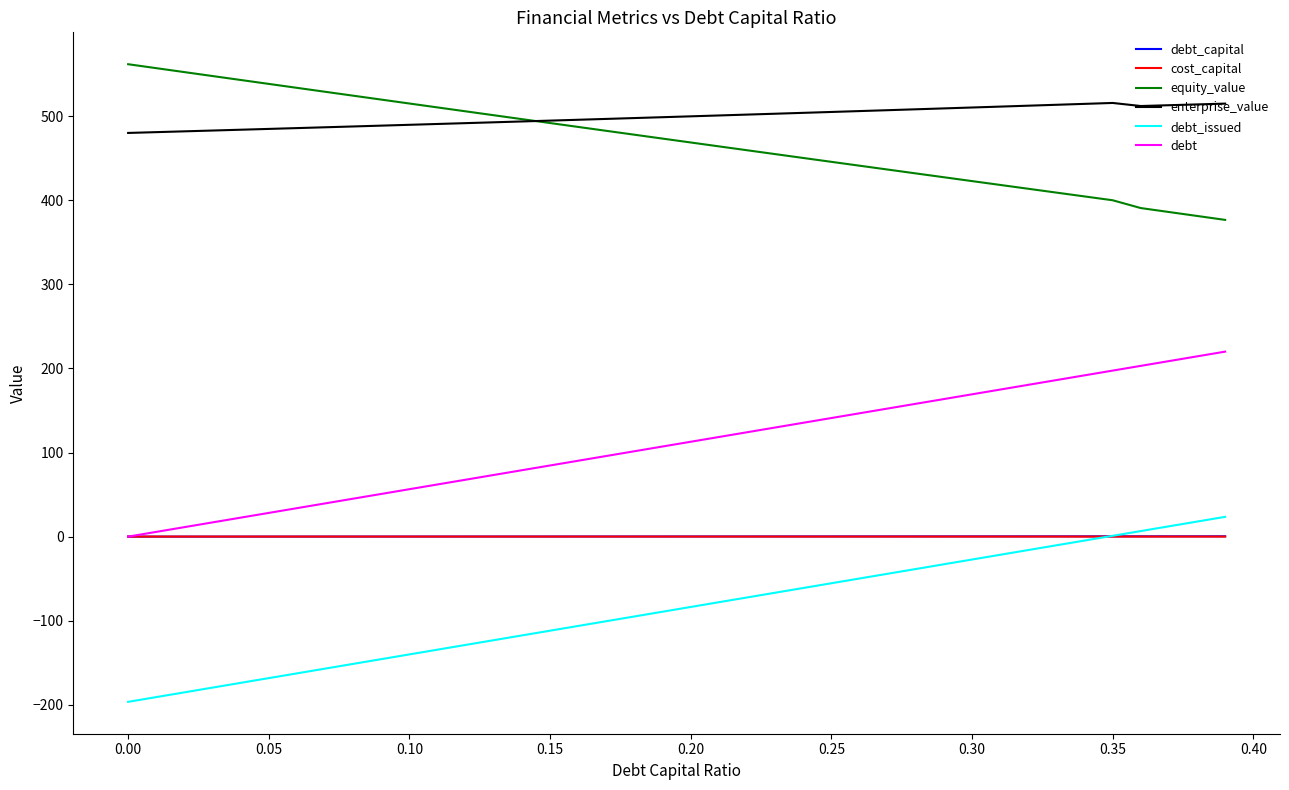

What is the minimum value for enterprise_value?

479.9